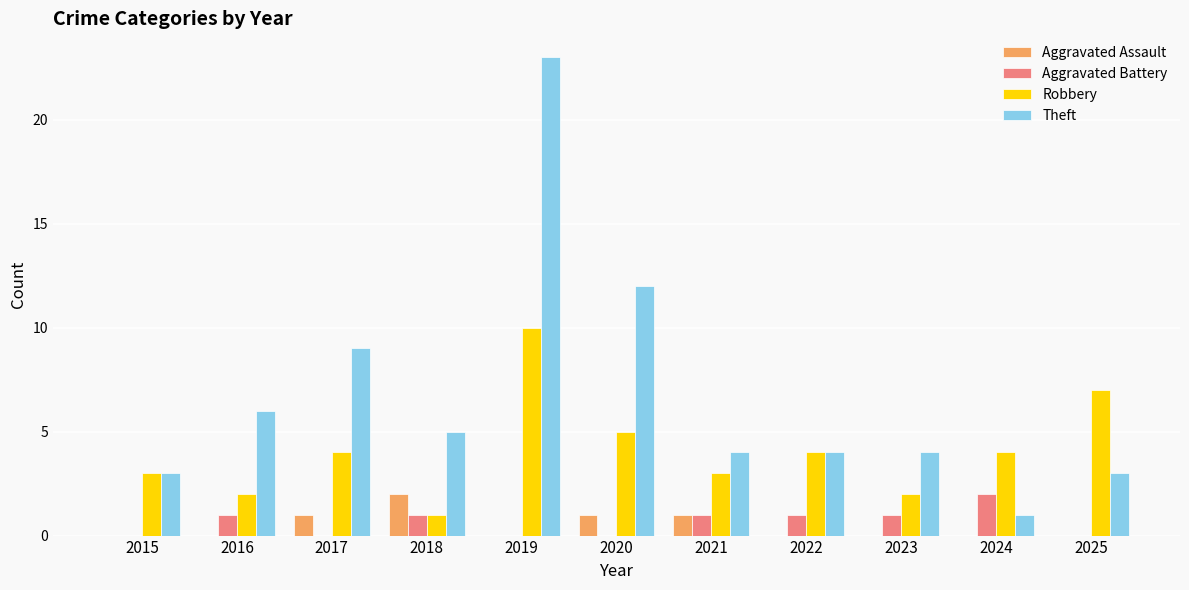

What is the sum of all Robbery values?

45